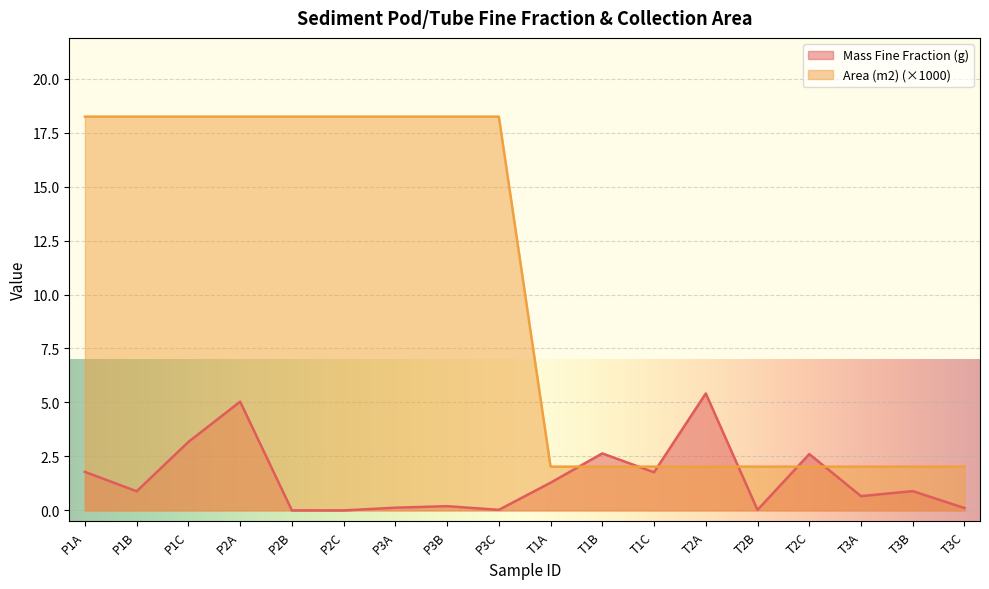

Where do Area (m2) and Mass Fine Fraction (g) first cross each other?

T1A and T1B